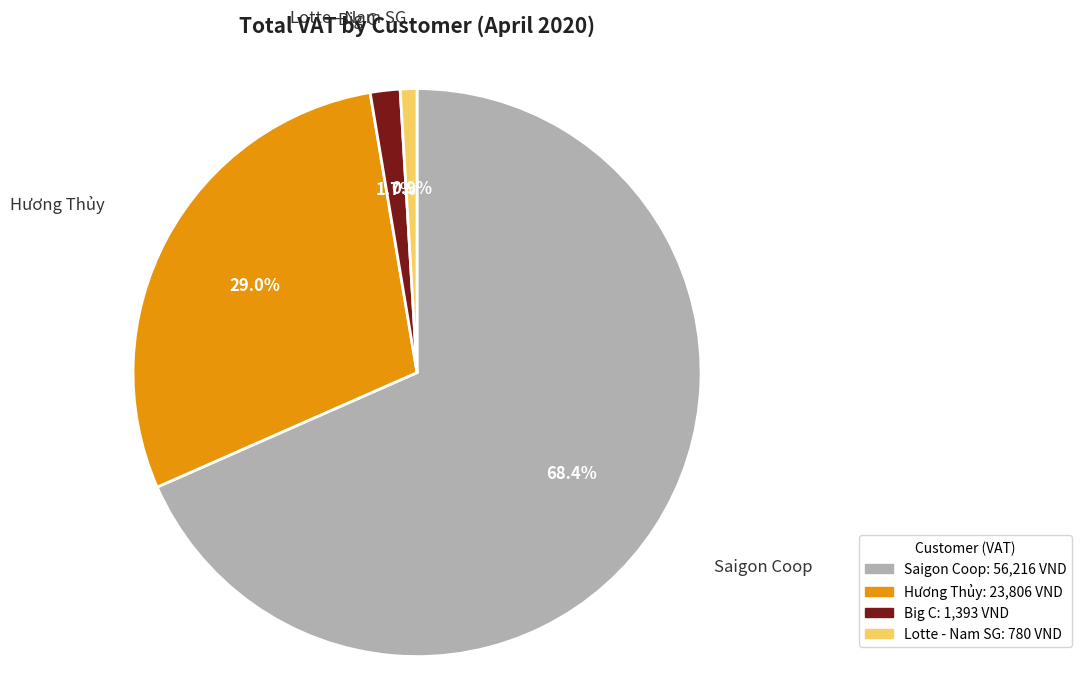

Is there any slice that represents more than half of the pie?

Yes